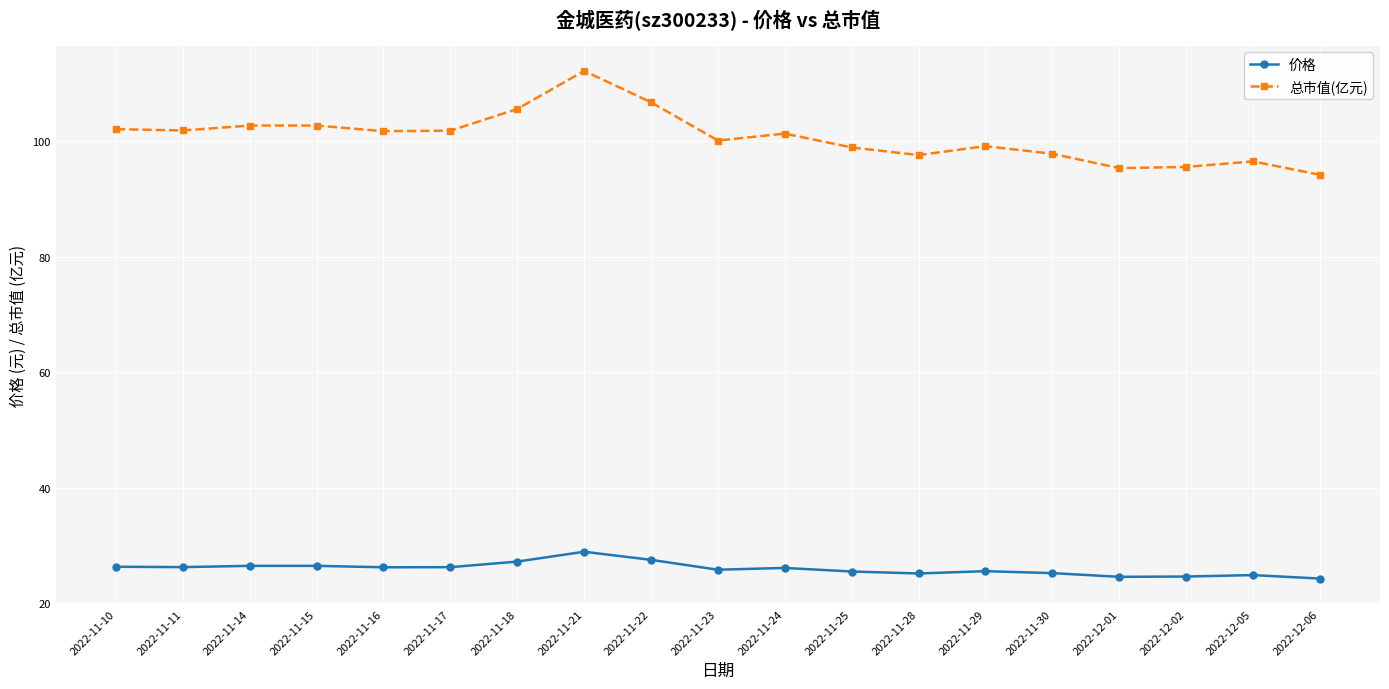

Is it true that 总市值(亿元) equals 148.7 at 2022-11-28?

False